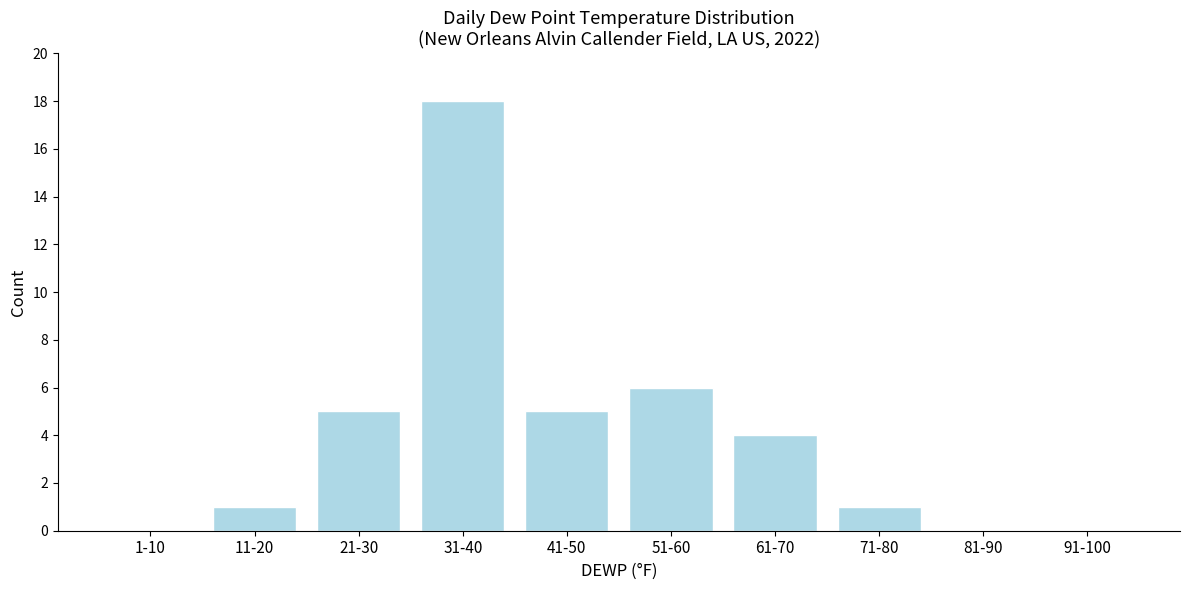

Reading left to right, list all the values displayed in this chart.

1-10=0	11-20=1	21-30=5	31-40=18	41-50=5	51-60=6	61-70=4	71-80=1	81-90=0	91-100=0